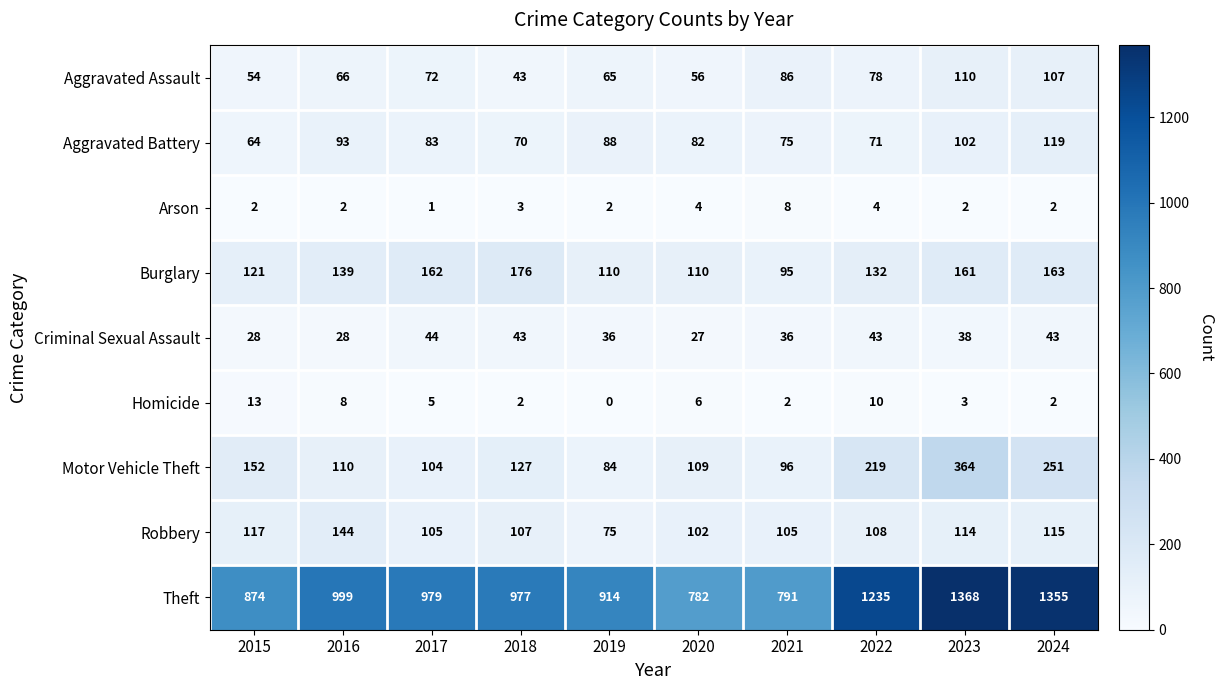

Which series has the largest total across all categories?

Theft